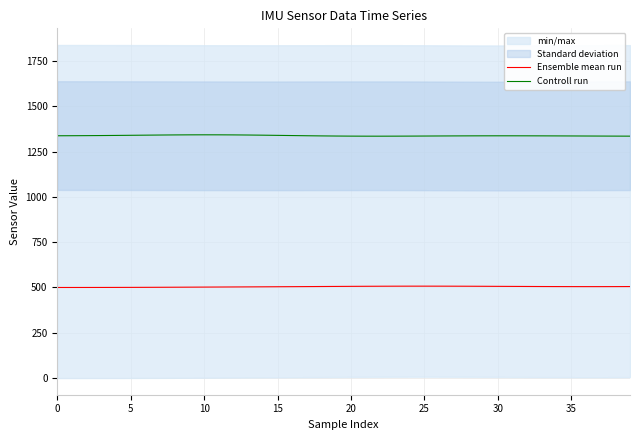

What is the total value across all series at 17?

1842.5